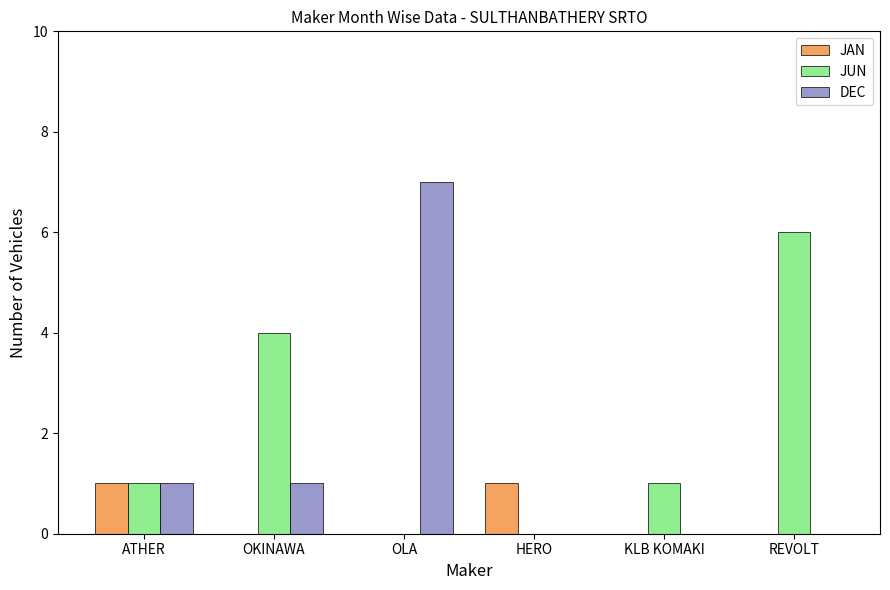

Is the value of DEC at OKINAWA greater than the value of JUN at OKINAWA?

No